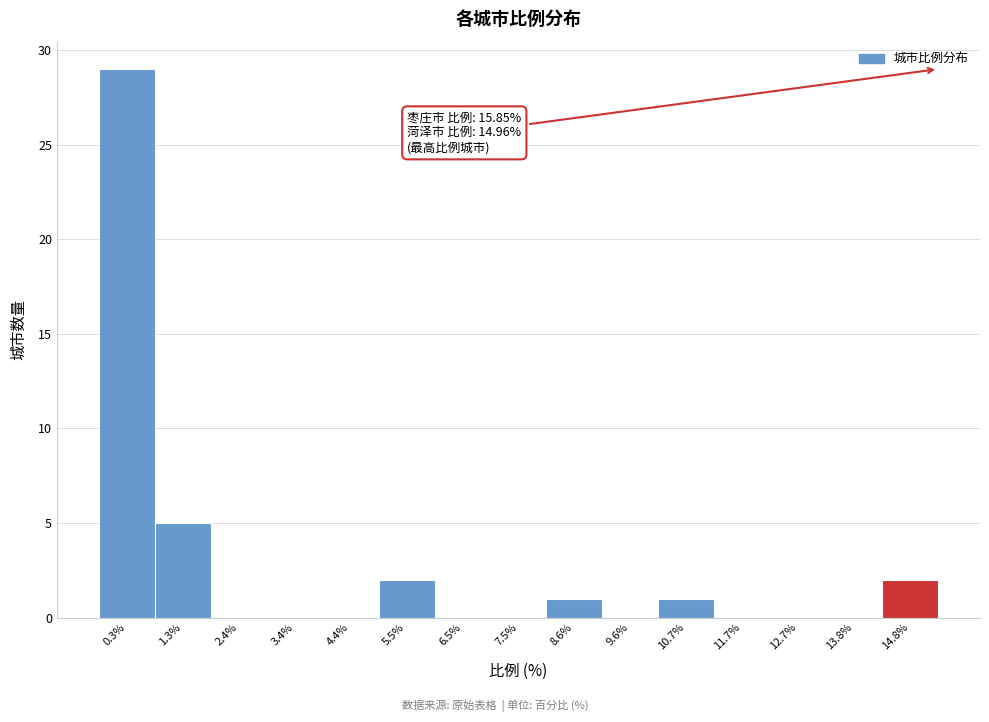

Reading right to left, list all the values displayed in this chart.

14.8%=2	13.8%=0	12.7%=0	11.7%=0	10.7%=1	9.6%=0	8.6%=1	7.5%=0	6.5%=0	5.5%=2	4.4%=0	3.4%=0	2.4%=0	1.3%=5	0.3%=29